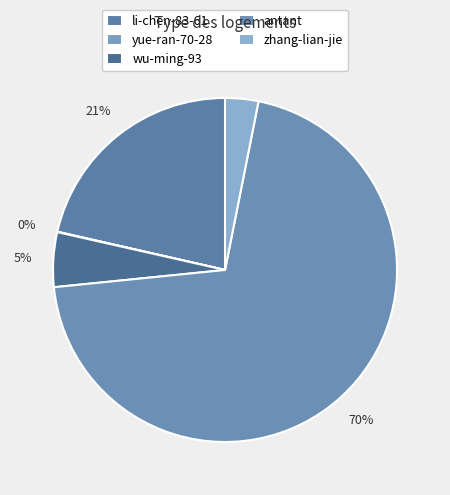

Count the number of slices in the pie.

5